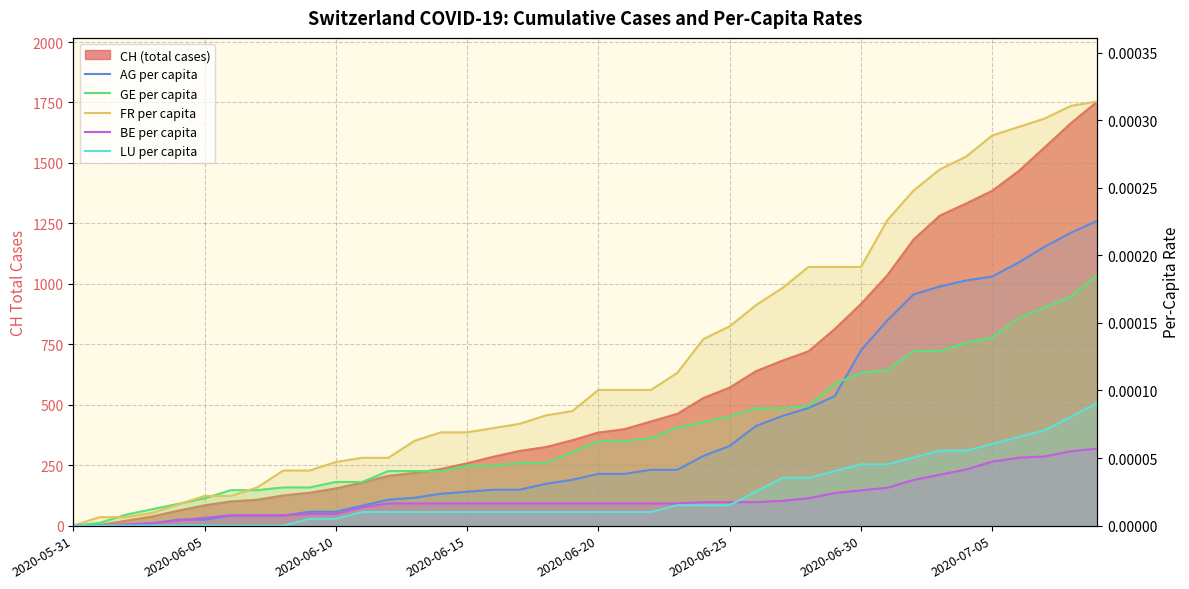

What position from the left is 2020-05-31?

1